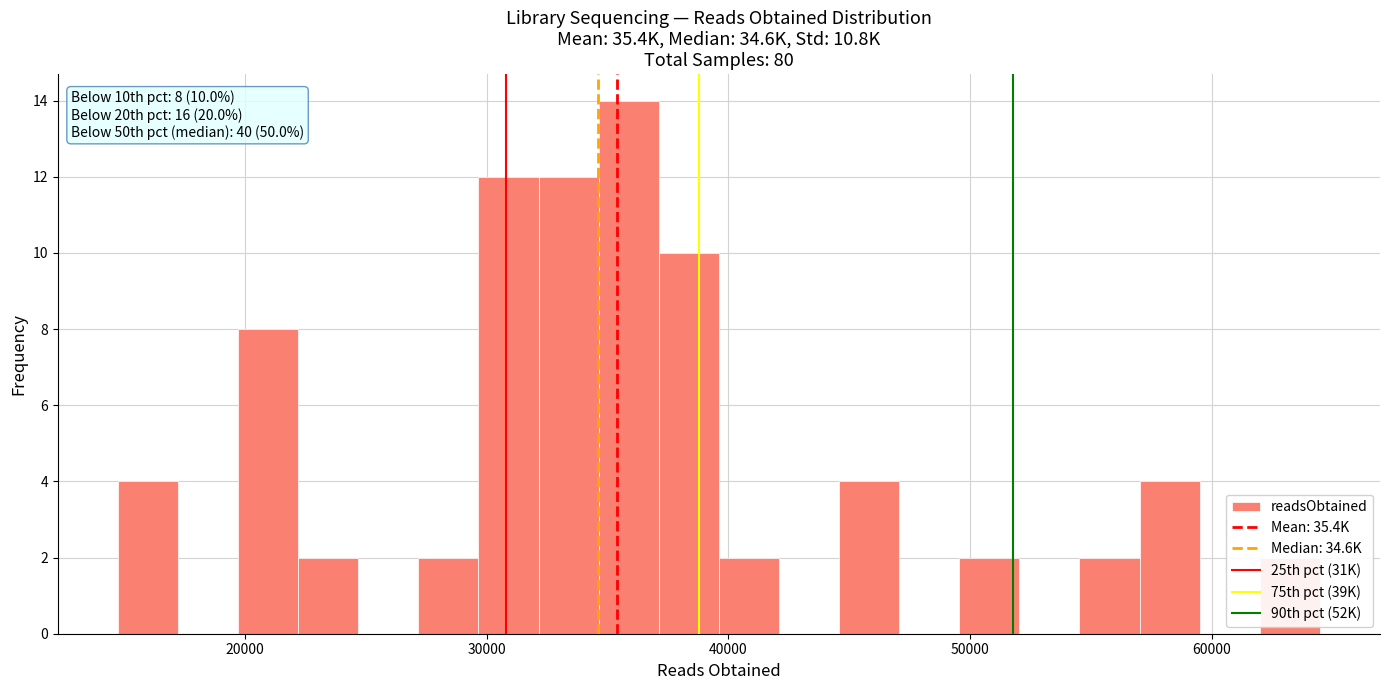

Around what value on the x-axis is the tallest bar? Give the approximate position of its centre, as read against the axis.

36000